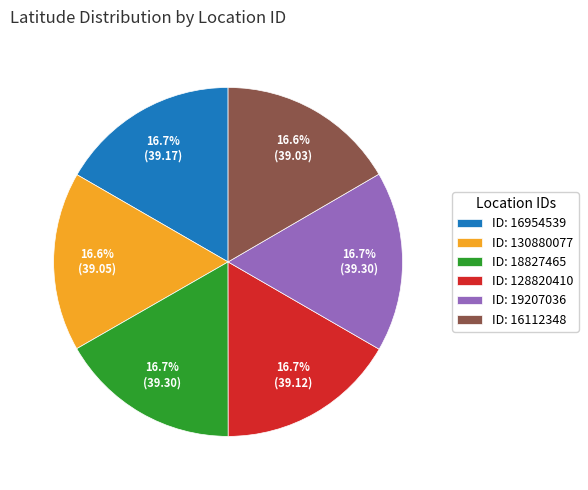

Approximately how many times larger is the value at ID: 128820410 compared to ID: 16112348?

1.0